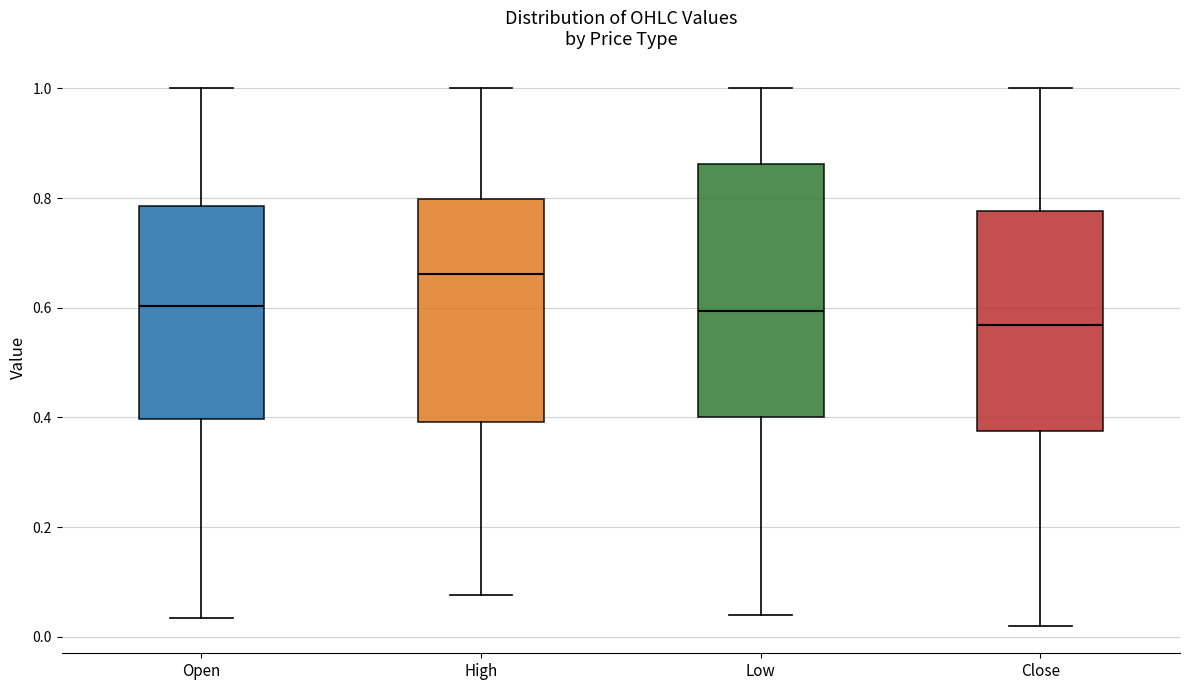

Where does the median line of the box for Close sit on the y-axis? The values are not printed on the chart, so give them approximately, as read against the axis.

0.56